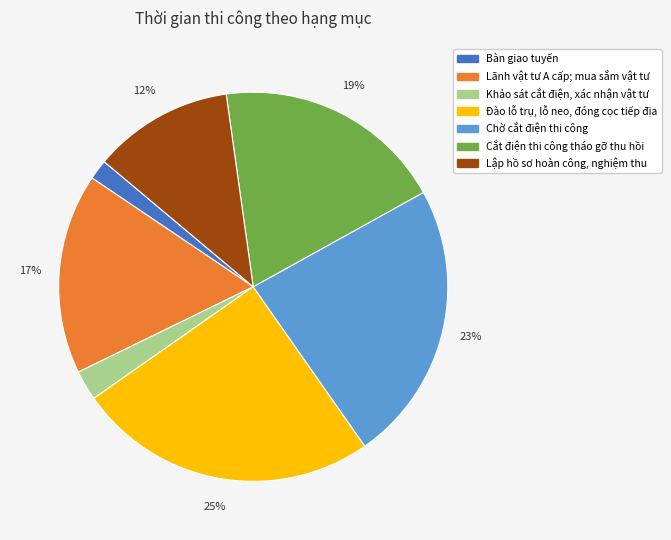

Is the sum of Đào lỗ trụ, lỗ neo, đóng cọc tiếp địa and Cắt điện thi công tháo gỡ thu hồi greater than half?

No